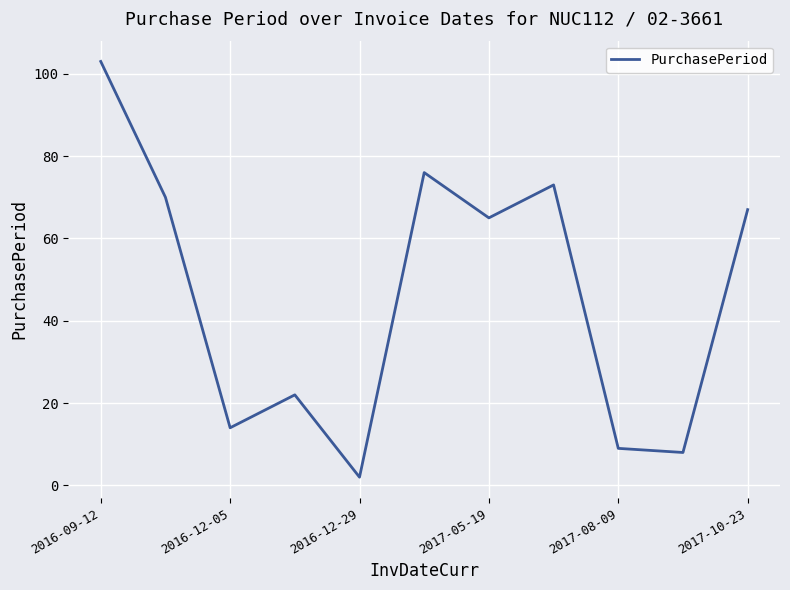

What is the difference between the maximum and minimum values?

101